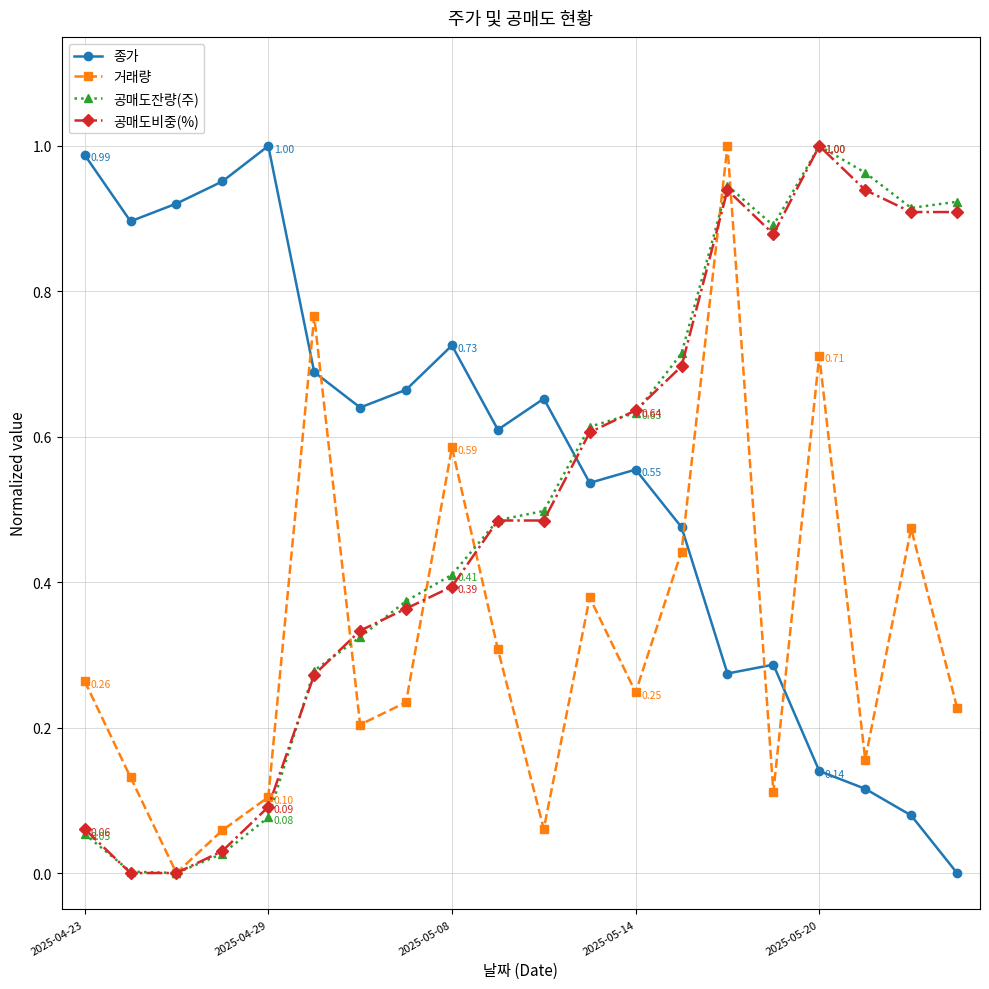

True or false: 거래량 and 공매도잔량(주) intersect in this chart.

True